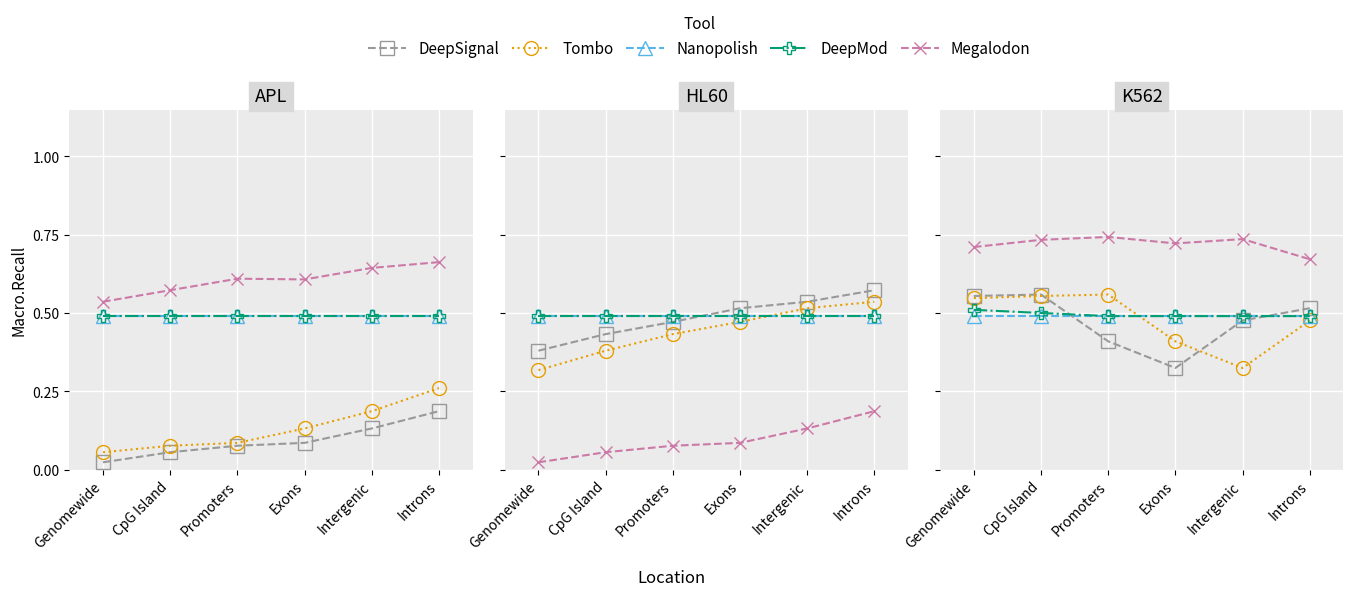

Which category has the lowest value in the DeepMod series?

Promoters